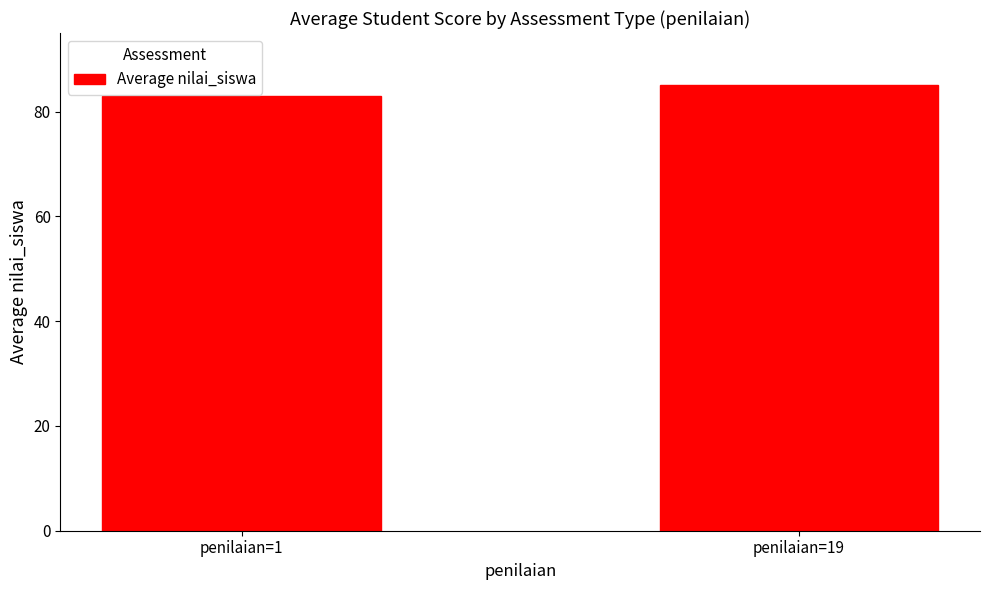

What value does the data have at penilaian=19?

85